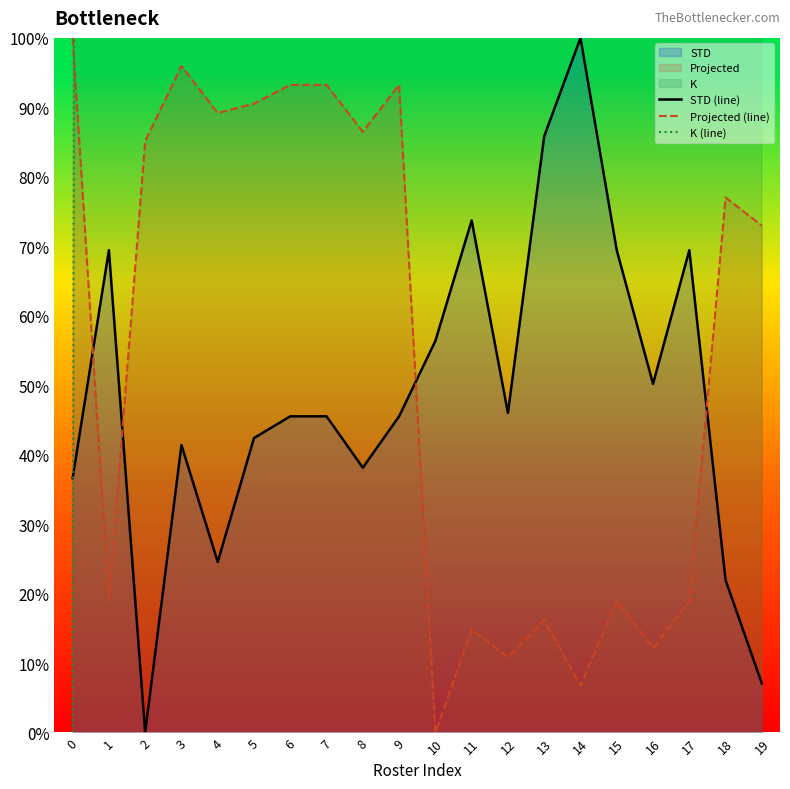

After their last crossing, which series has the higher values: STD (line) or Projected (line)?

Projected (line)